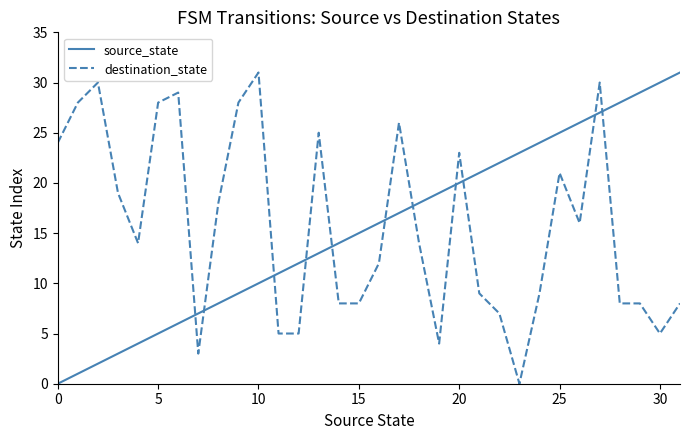

What is the highest value of the source_state series?

31